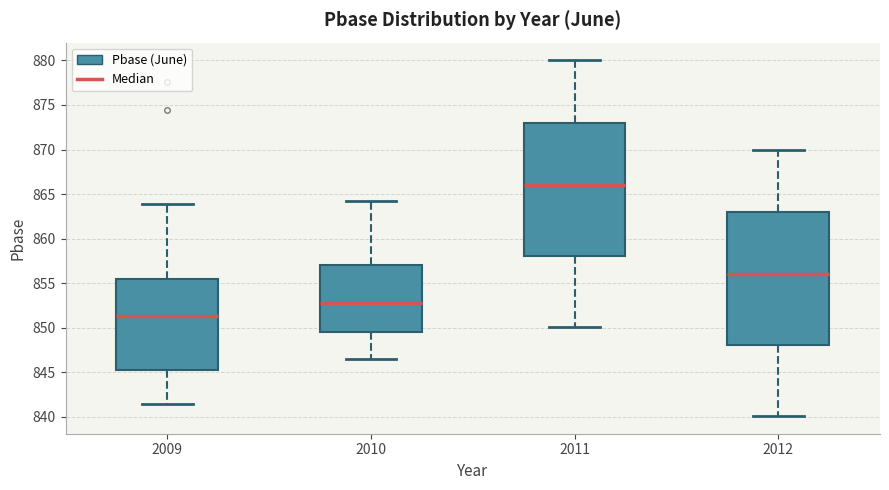

Reading left to right, read every box against the y-axis: the position of its median line, the range the box covers, and the ends of its whiskers. The values are not printed on the chart, so give them approximately, as read against the axis.

2009: median 851.5, box 845.5 to 855.5, whiskers 841.5 to 864.0
2010: median 853.0, box 849.5 to 857.0, whiskers 846.5 to 864.0
2011: median 866.0, box 858.0 to 873.0, whiskers 850.0 to 880.0
2012: median 856.0, box 848.0 to 863.0, whiskers 840.0 to 870.0